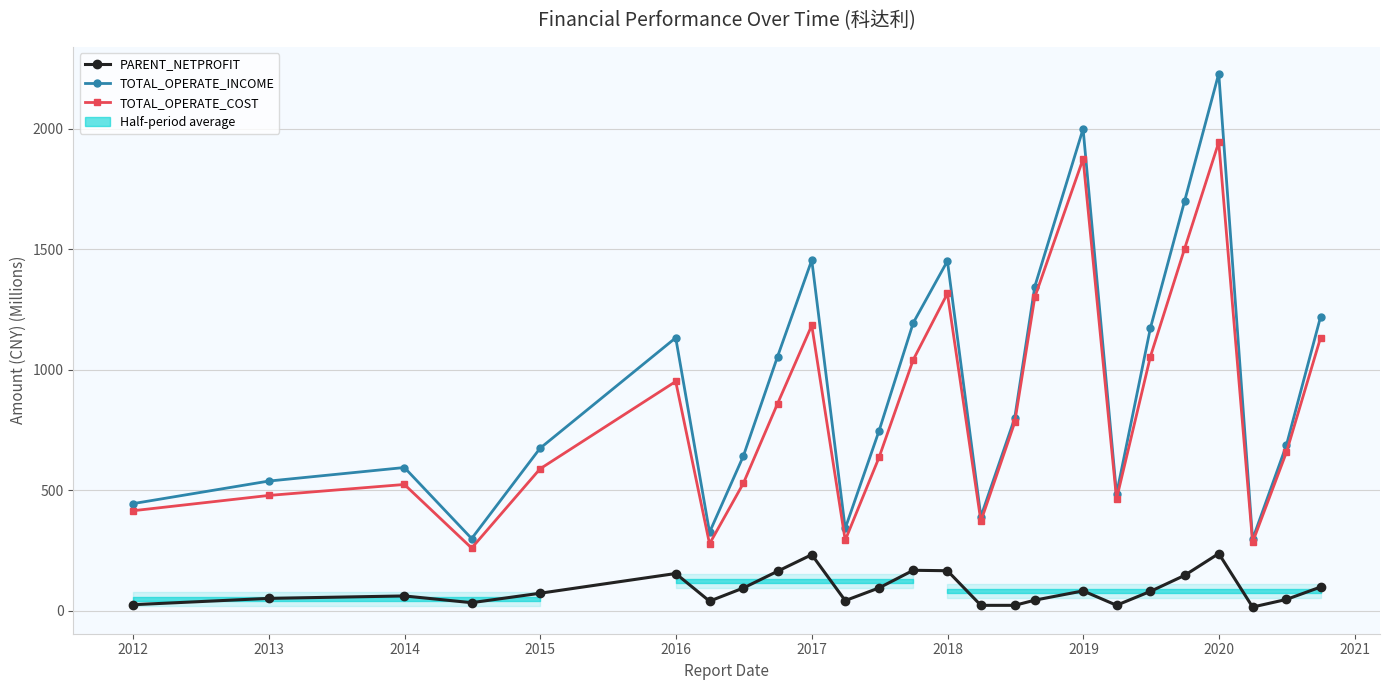

In PARENT_NETPROFIT, how many points are higher than both neighbors (excluding endpoints)?

6